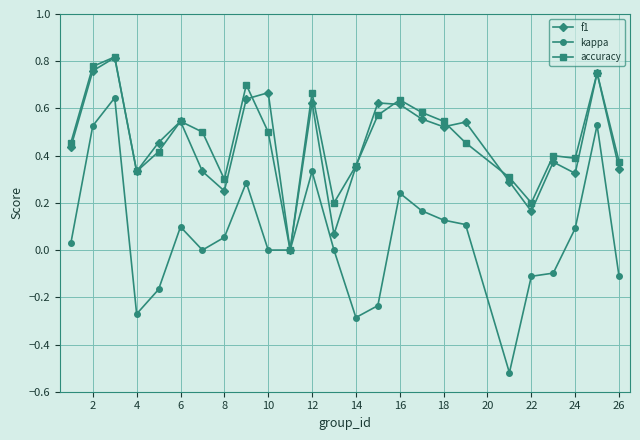

Which series has the widest spread of values?

kappa